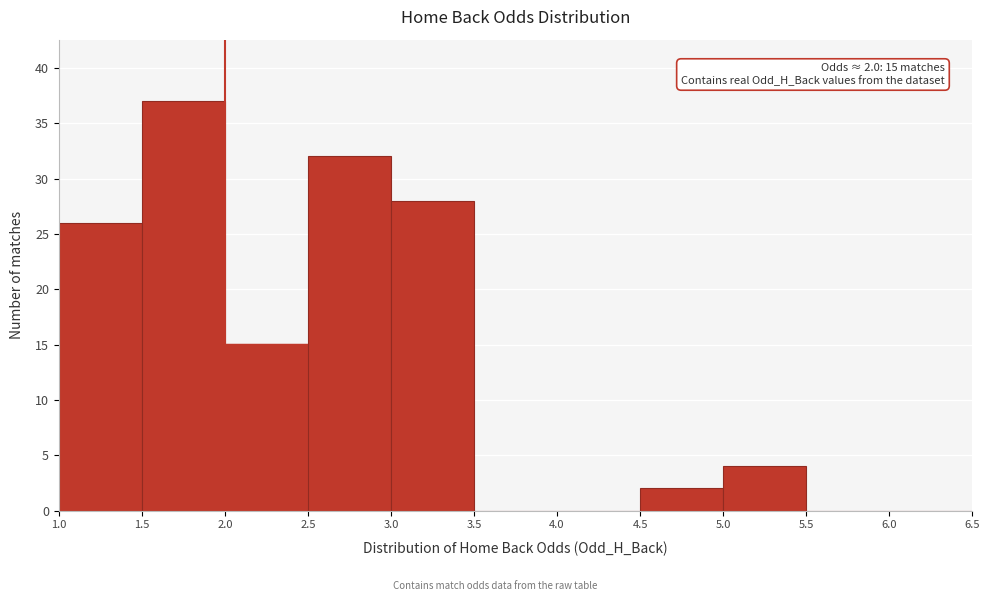

Which range on the x-axis has the tallest bar?

1.5 to 2.0